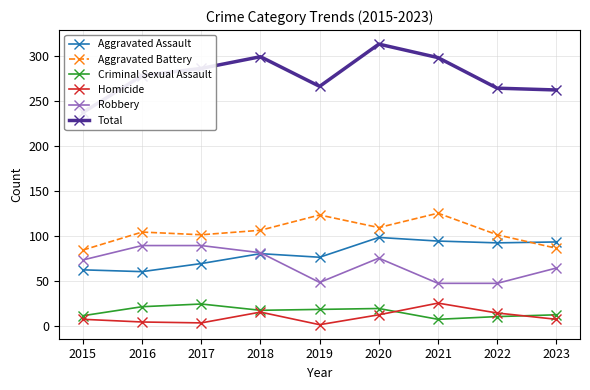

What is the lowest value of the Homicide series?

1